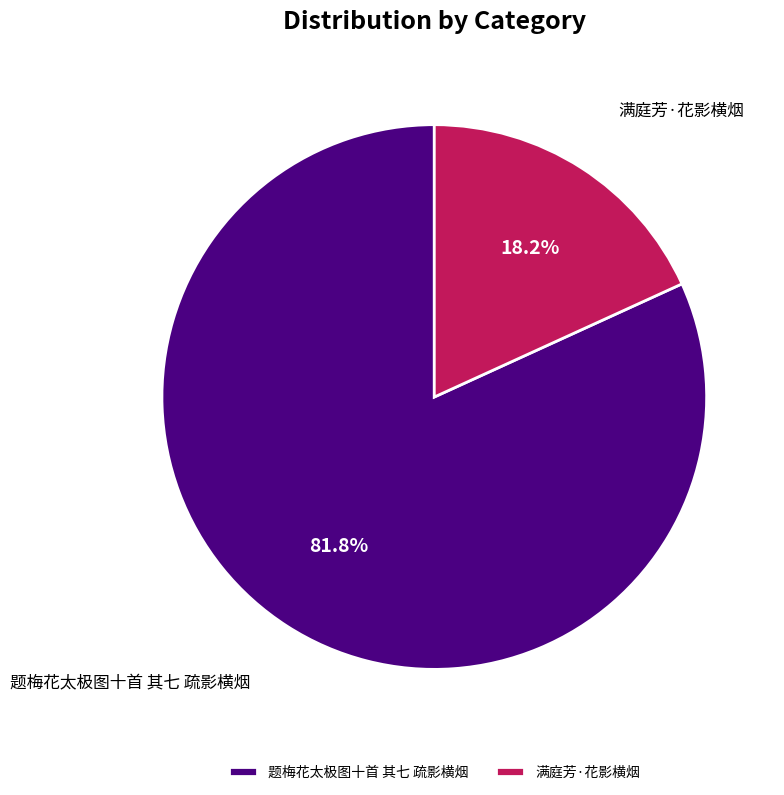

What is the total percentage of 满庭芳·花影横烟 and 题梅花太极图十首 其七 疏影横烟?

100.0%